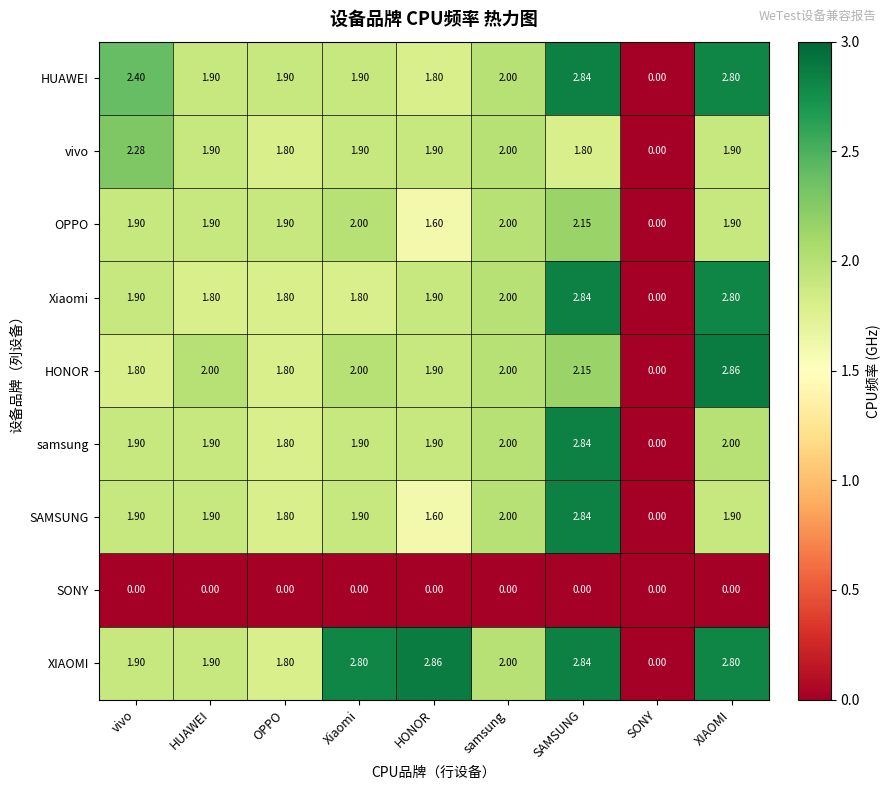

Is the value of samsung at HUAWEI greater than the value of Xiaomi at HUAWEI?

Yes